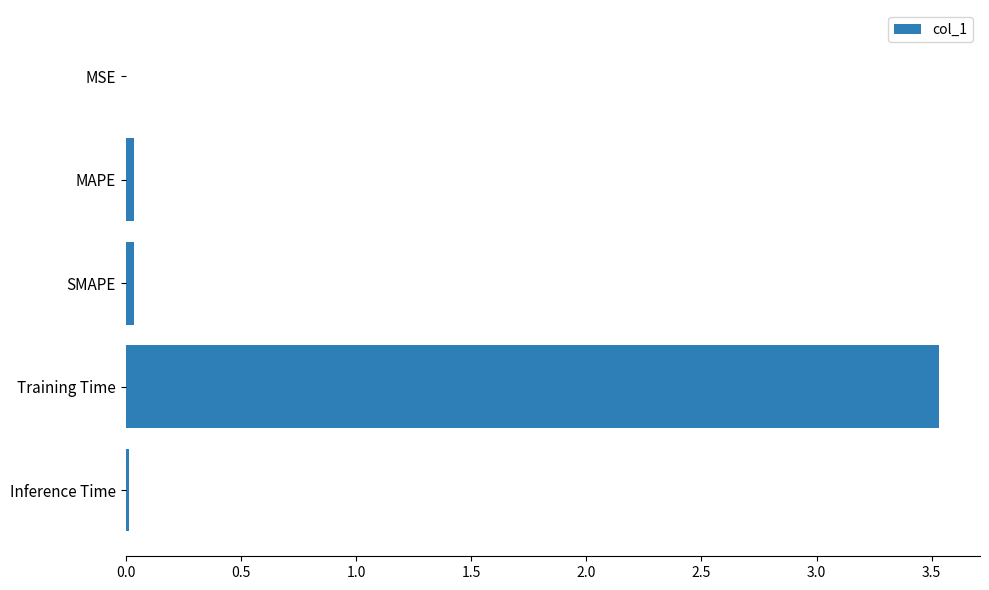

What is the sum of all values?

3.6